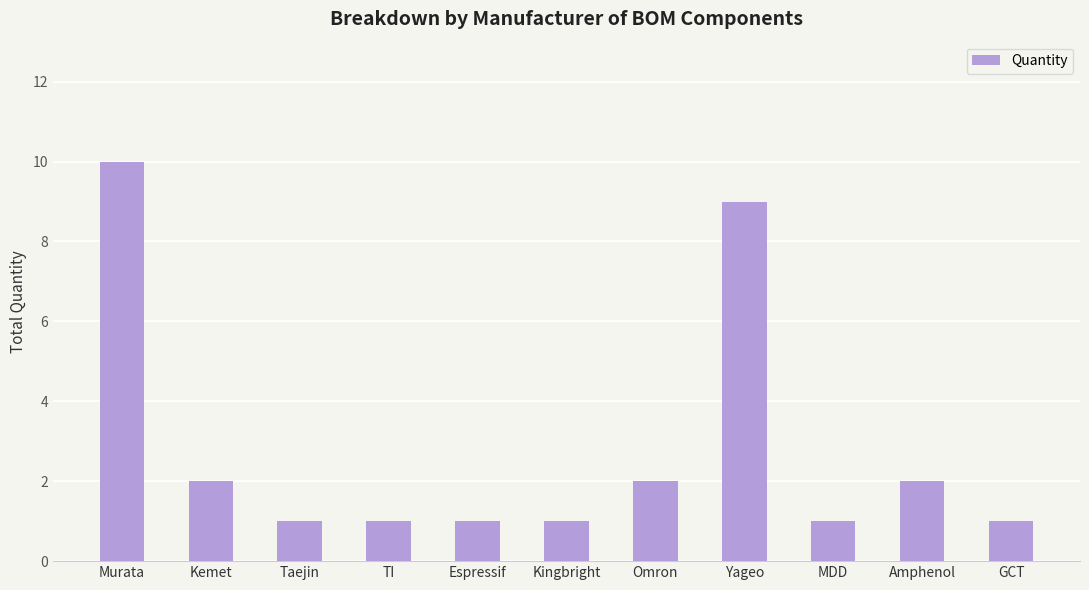

How many series are shown in this chart?

1